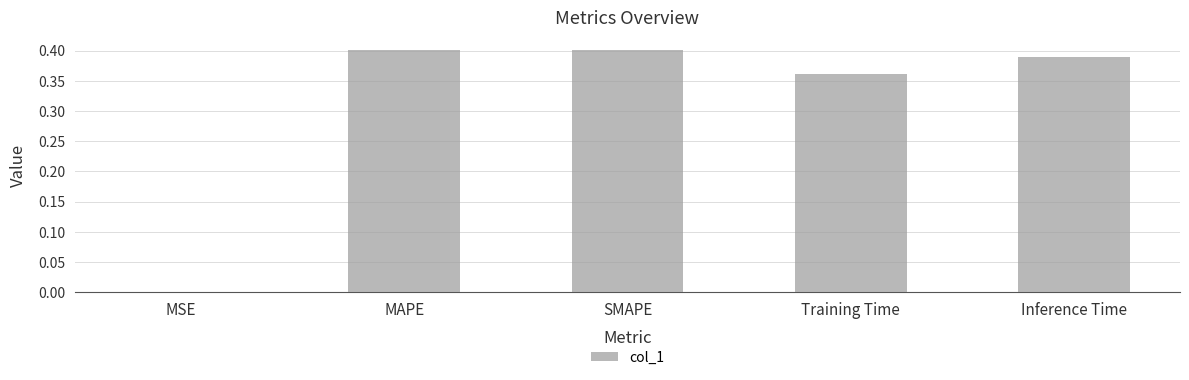

The chart shows a value of 0.1 at Training Time. True or false?

False